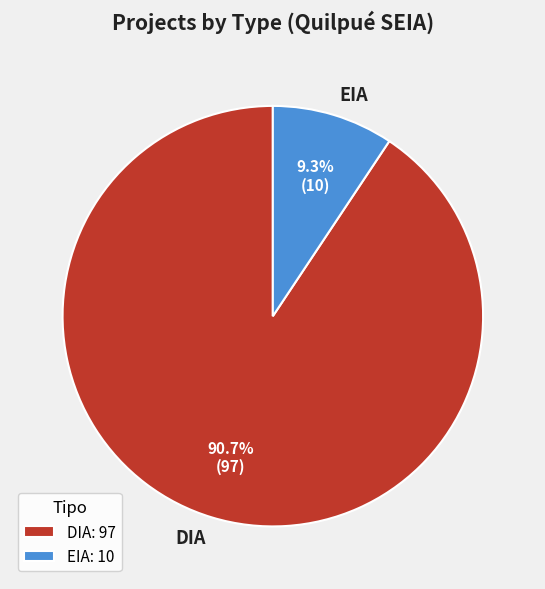

Between EIA and DIA, which is larger?

DIA